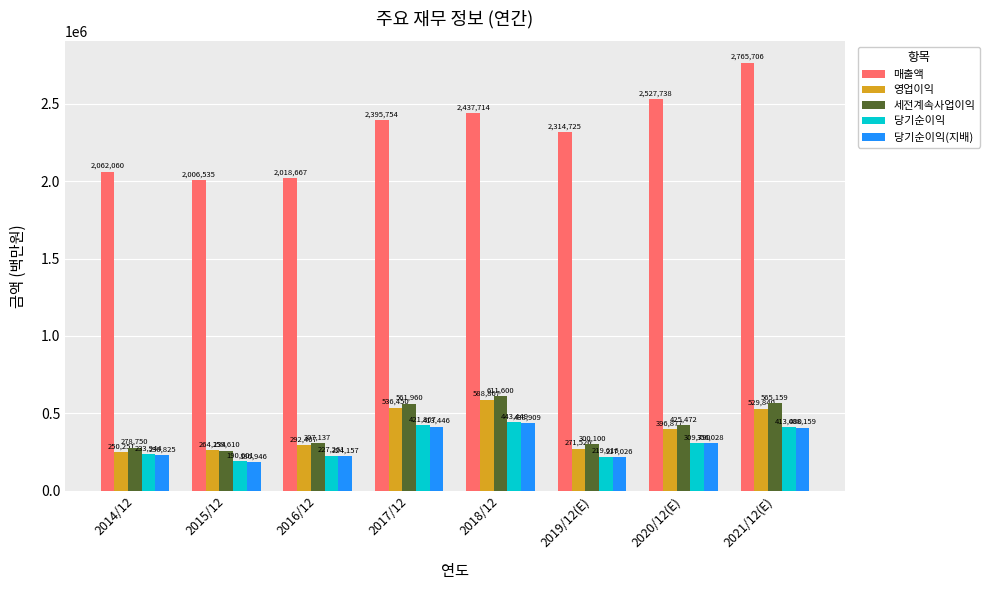

The value of 매출액 at 2014/12 is 2062060. True or false?

True